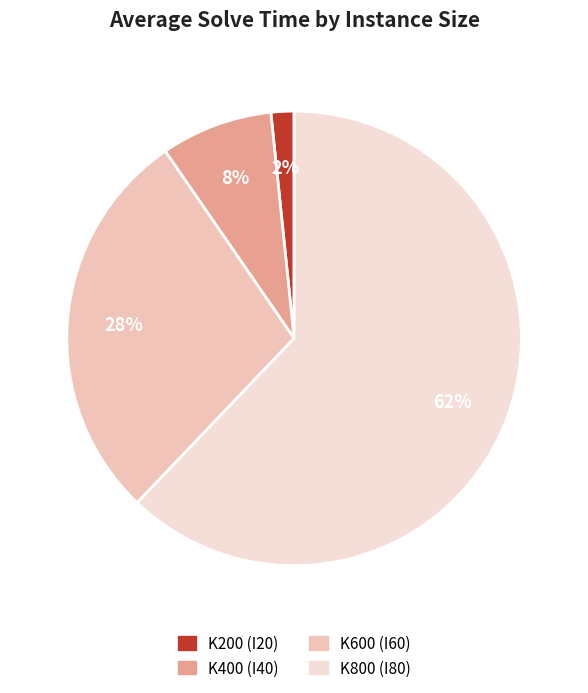

How many segments does this pie chart have?

4